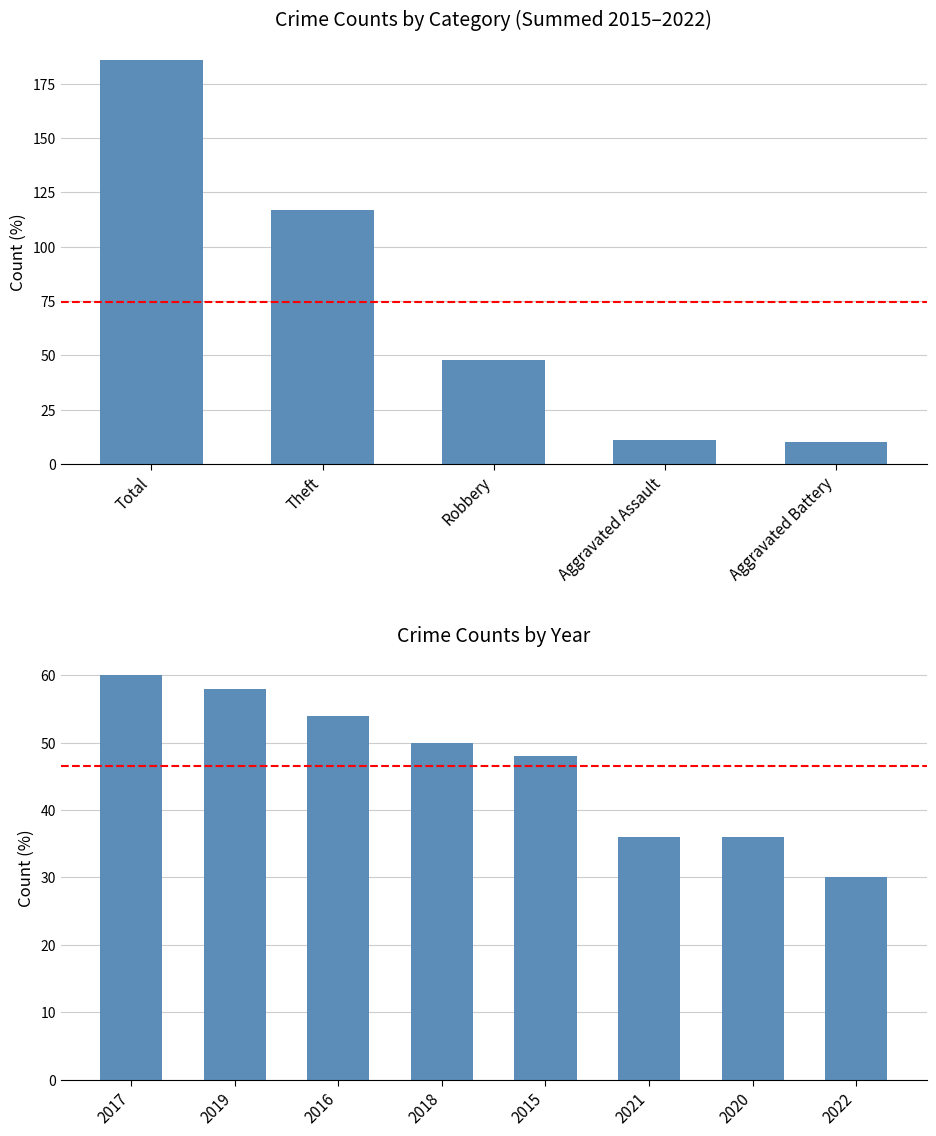

What is the average value?

46